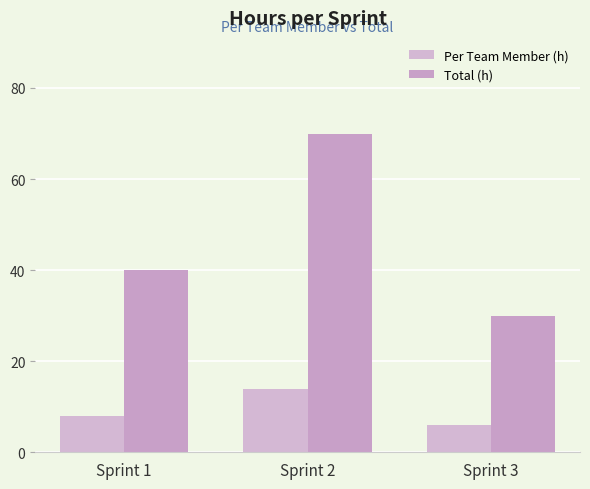

At how many categories does at least one series exceed 20?

3